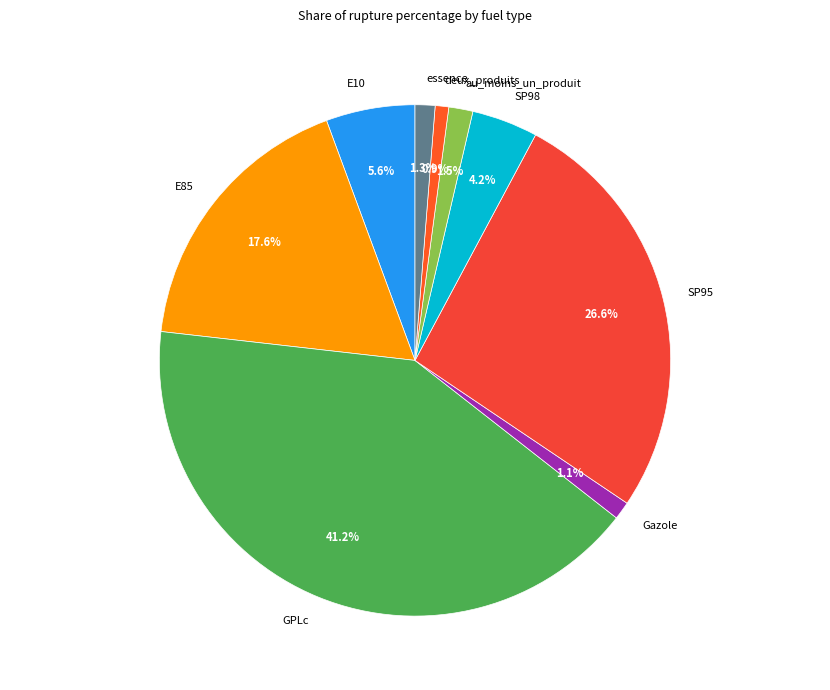

To the nearest percent, what is the average slice percentage?

11%